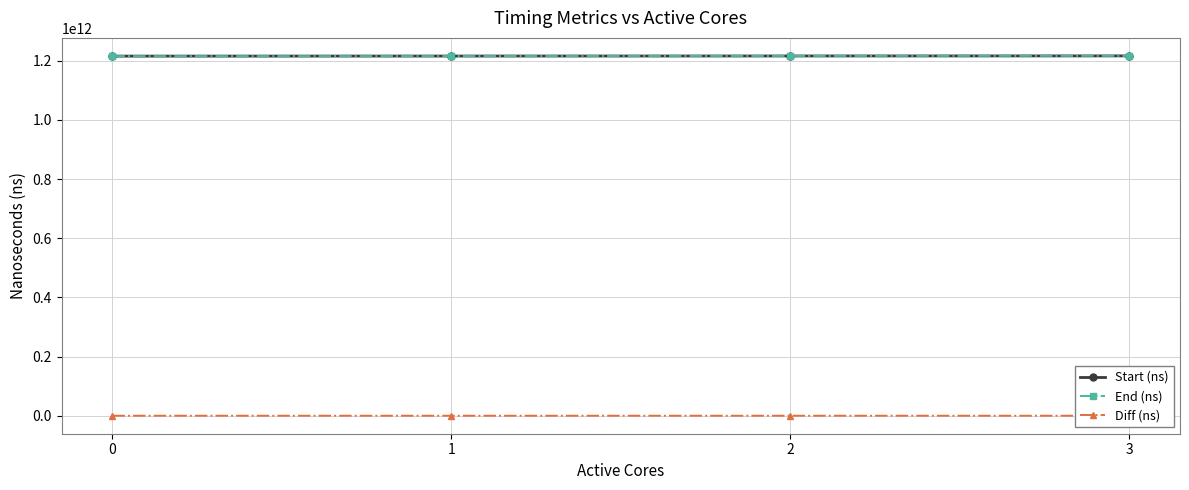

The End (ns) series shows 1215988549504 at 2. True or false?

True